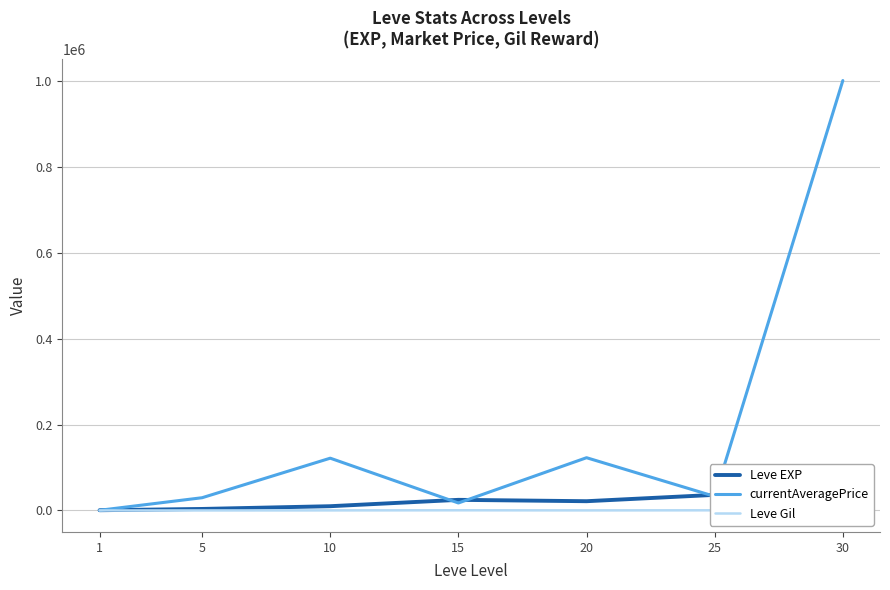

The Leve EXP series shows 67730 at 30. True or false?

True